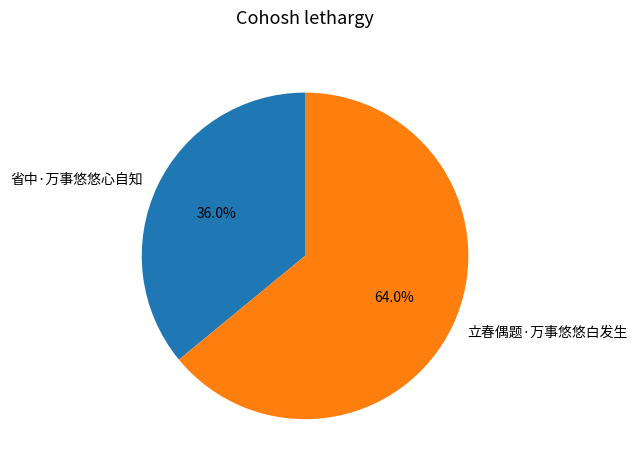

To the nearest percent, what portion does 立春偶题·万事悠悠白发生 represent?

64%